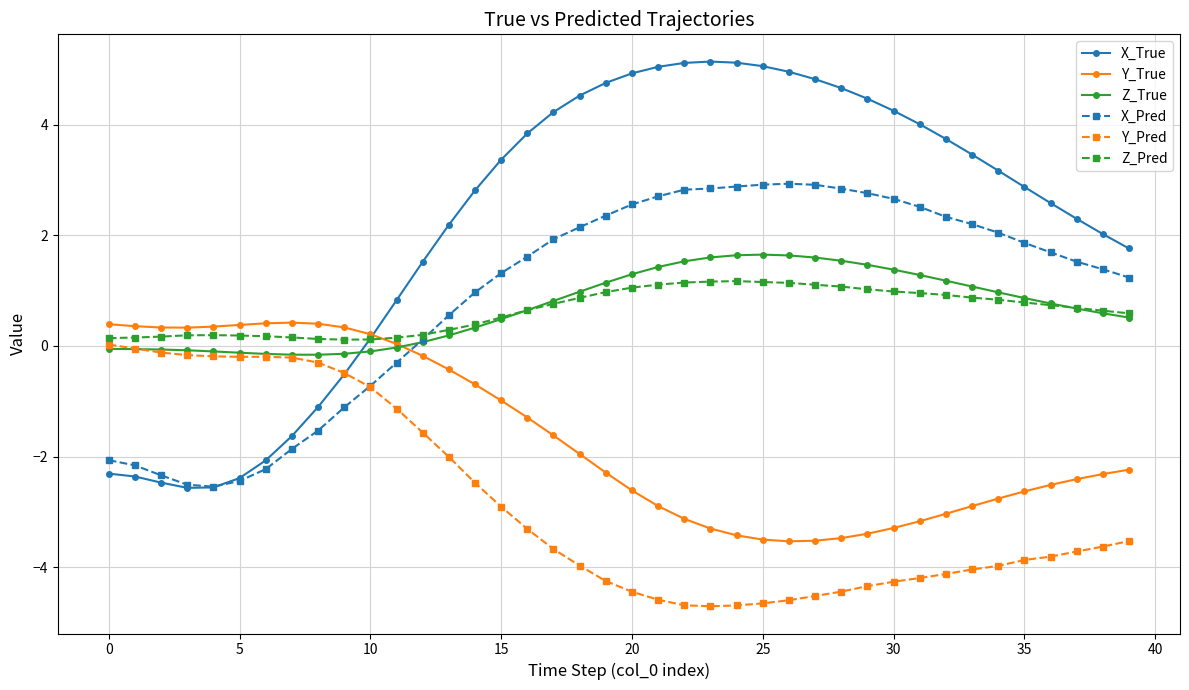

True or false: X_True and X_Pred cross at least once.

True